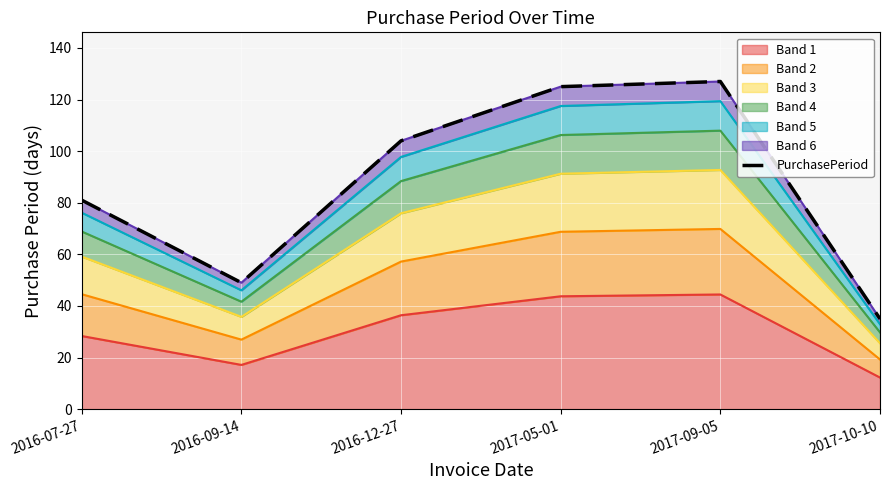

What is the greatest value displayed?

127